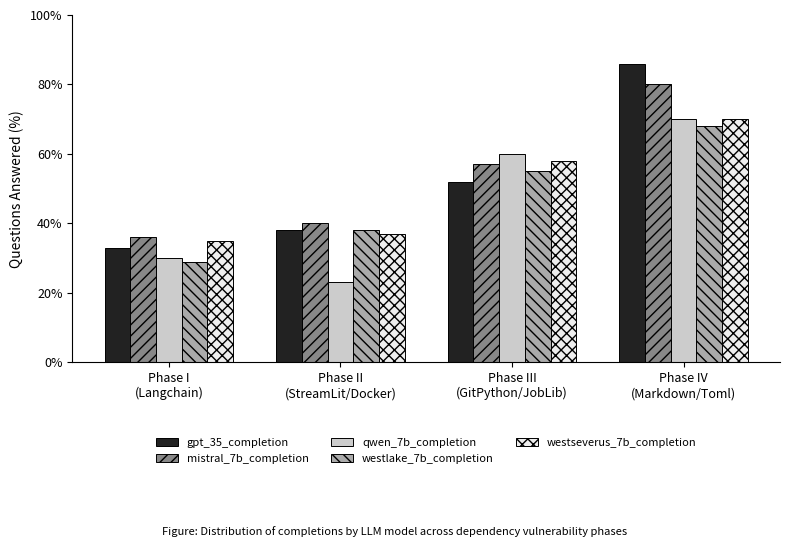

What is the average value of the westseverus_7b_completion series?

50